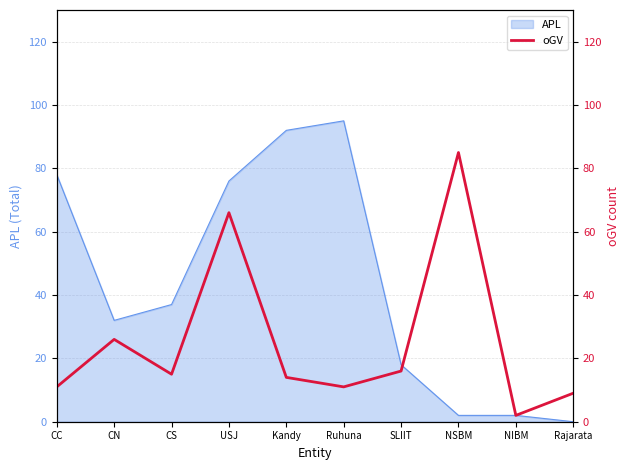

Reading right to left, extract all data points from this chart.

9	2	85	16	11	14	66	15	26	11